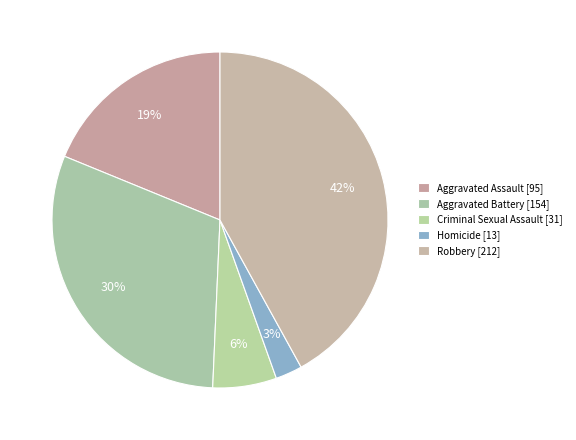

How many slices are in this pie chart?

5